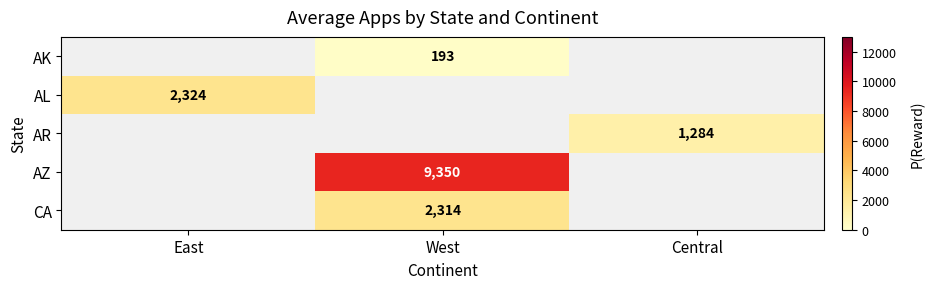

The AK series shows 127 at West. True or false?

False